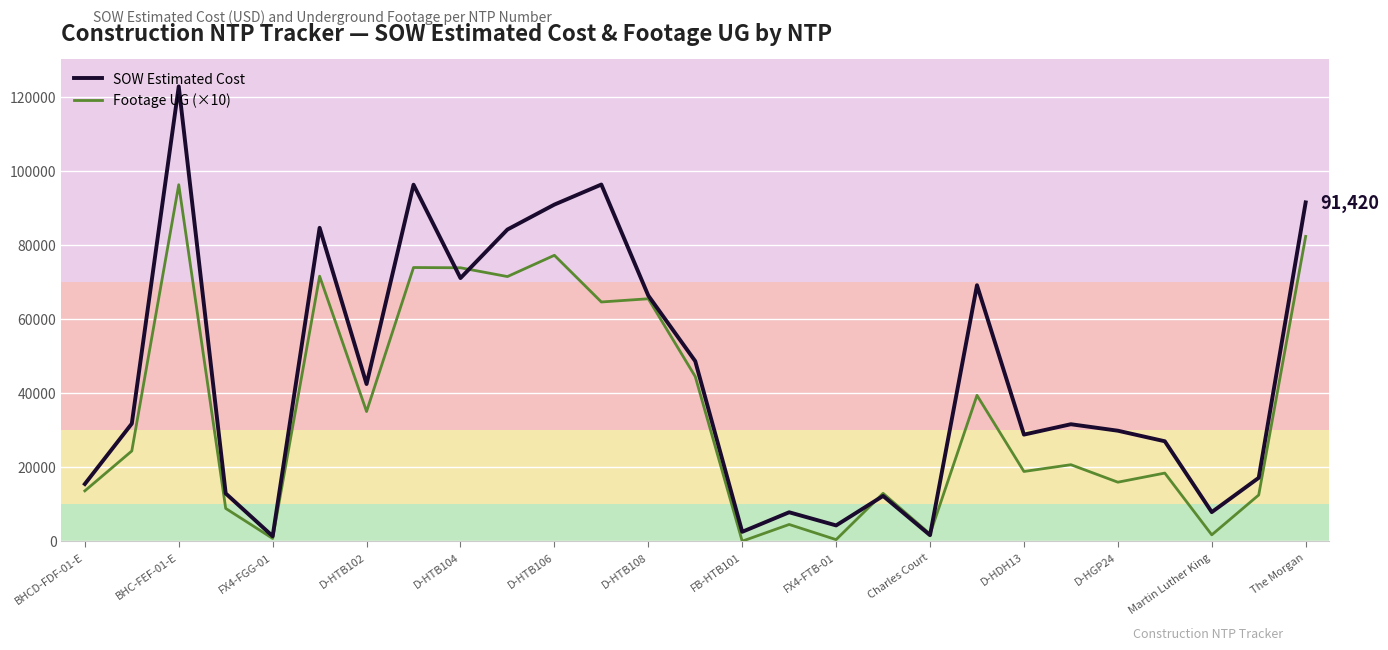

List the series in order of their peak value, lowest first.

Footage UG (×10), SOW Estimated Cost